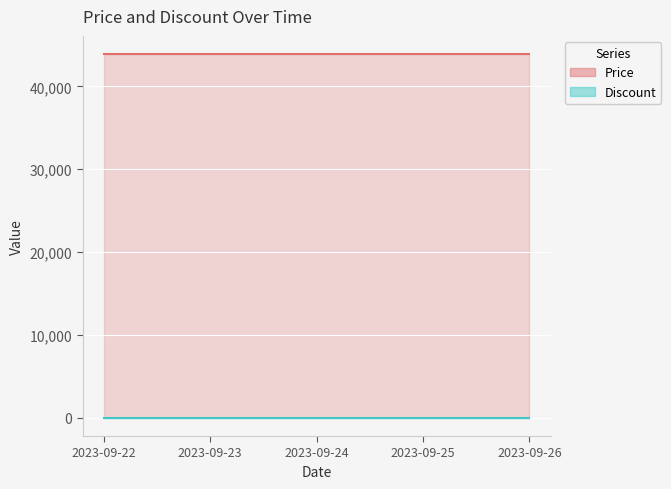

What is the approximate value of Price at 2023-09-24?

43900